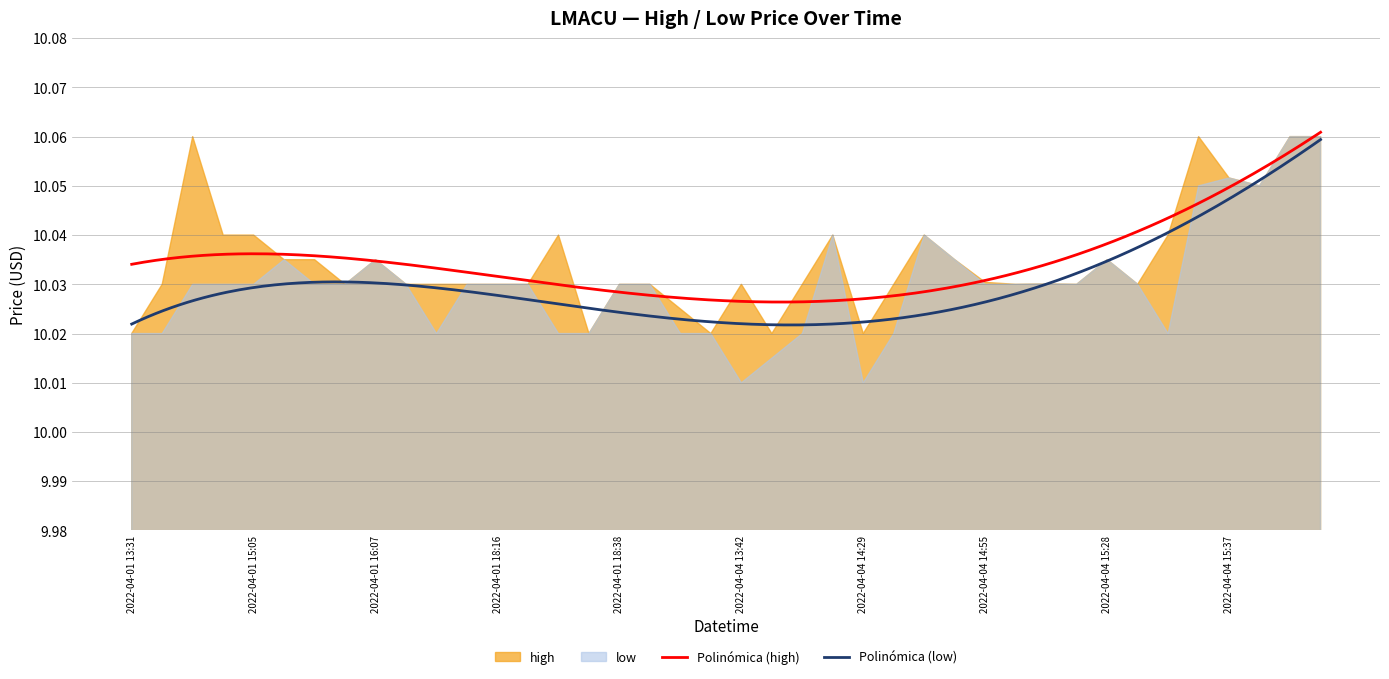

How many lines are shown in the chart?

2